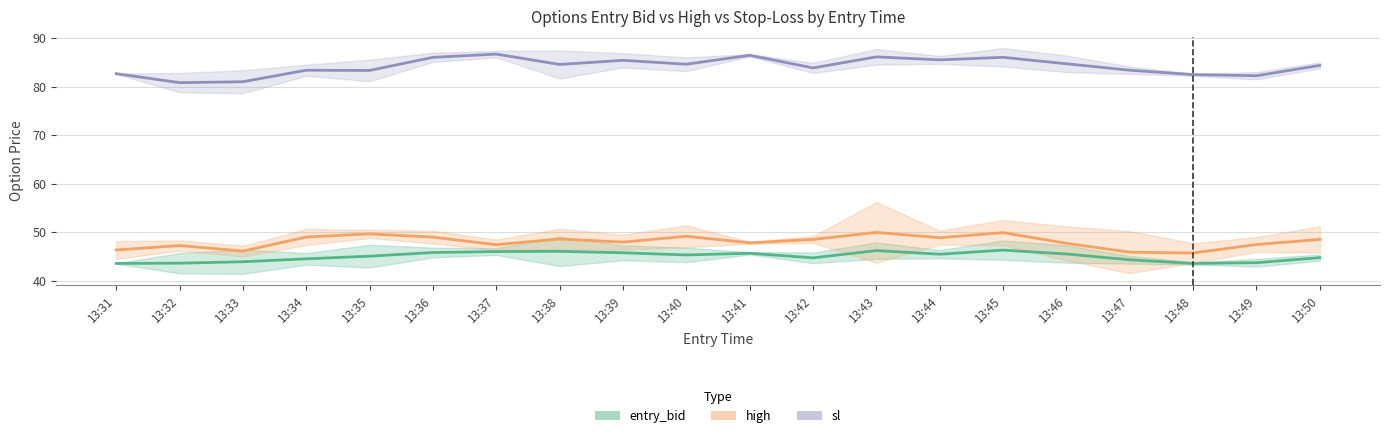

At how many categories does at least one series exceed 53?

20